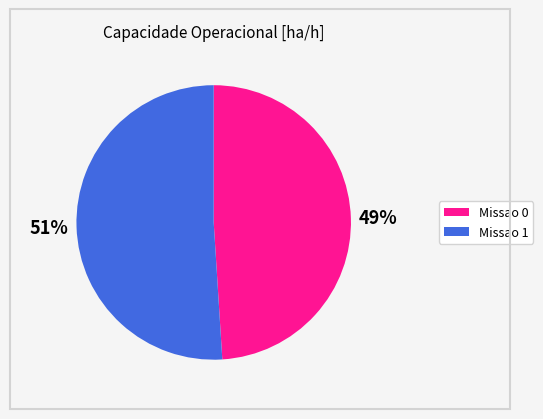

Rank the categories by value from highest to lowest.

Missao 1, Missao 0